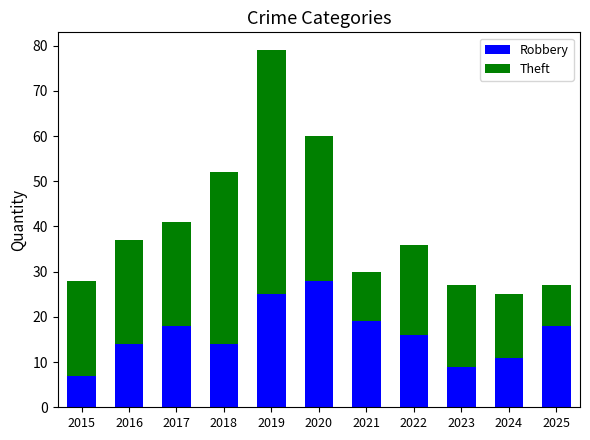

What is the average value of the Robbery series?

16